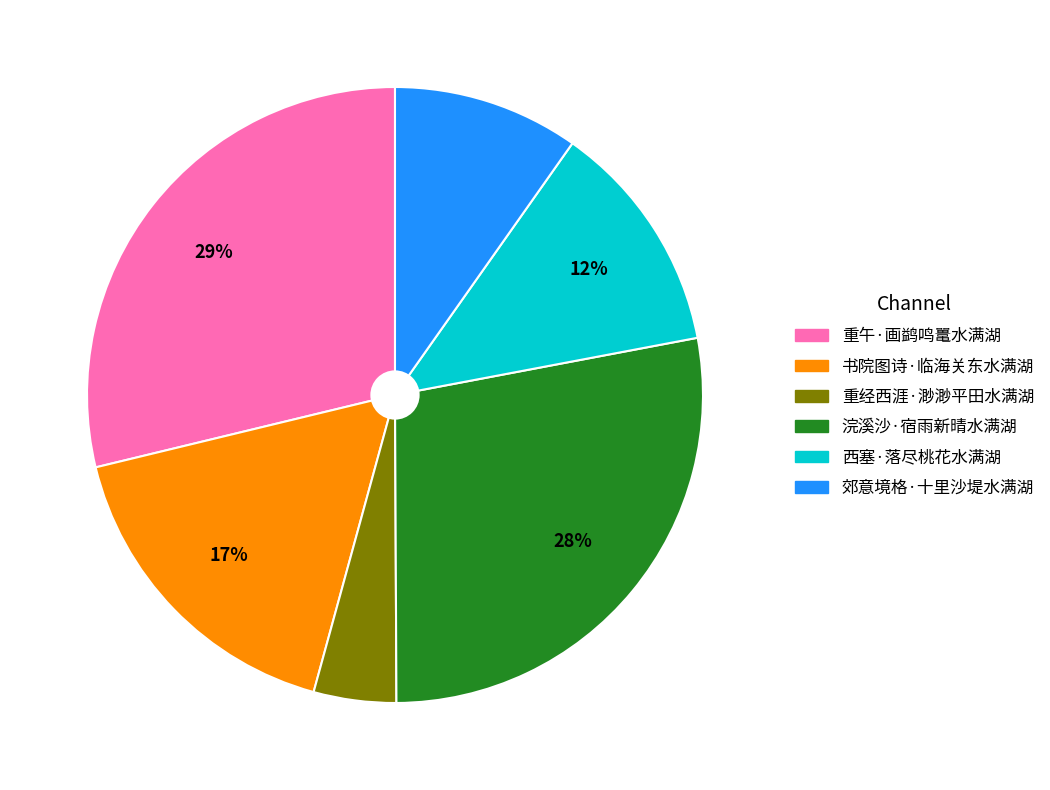

Is the sum of 郊意境格·十里沙堤水满湖 and 重经西涯·渺渺平田水满湖 greater than half?

No